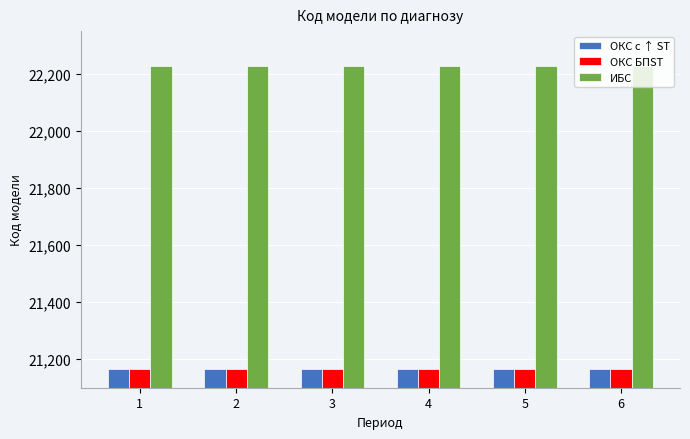

What is the highest value of the ИБС series?

22229